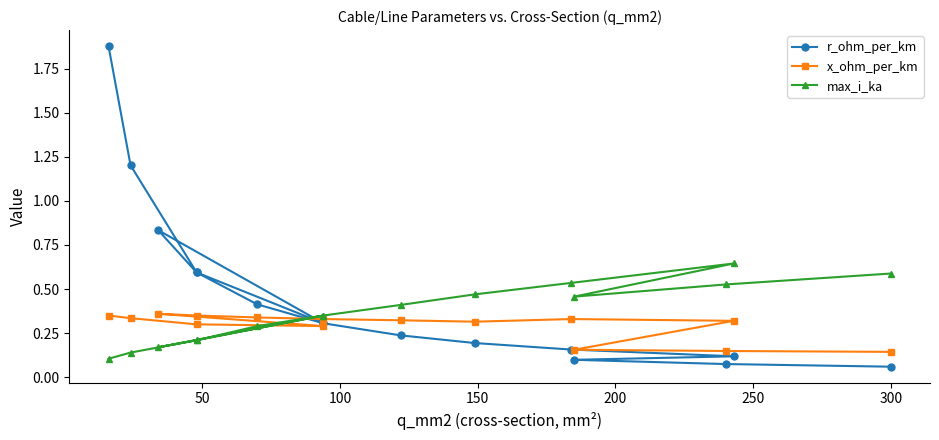

How many lines are shown in the chart?

3